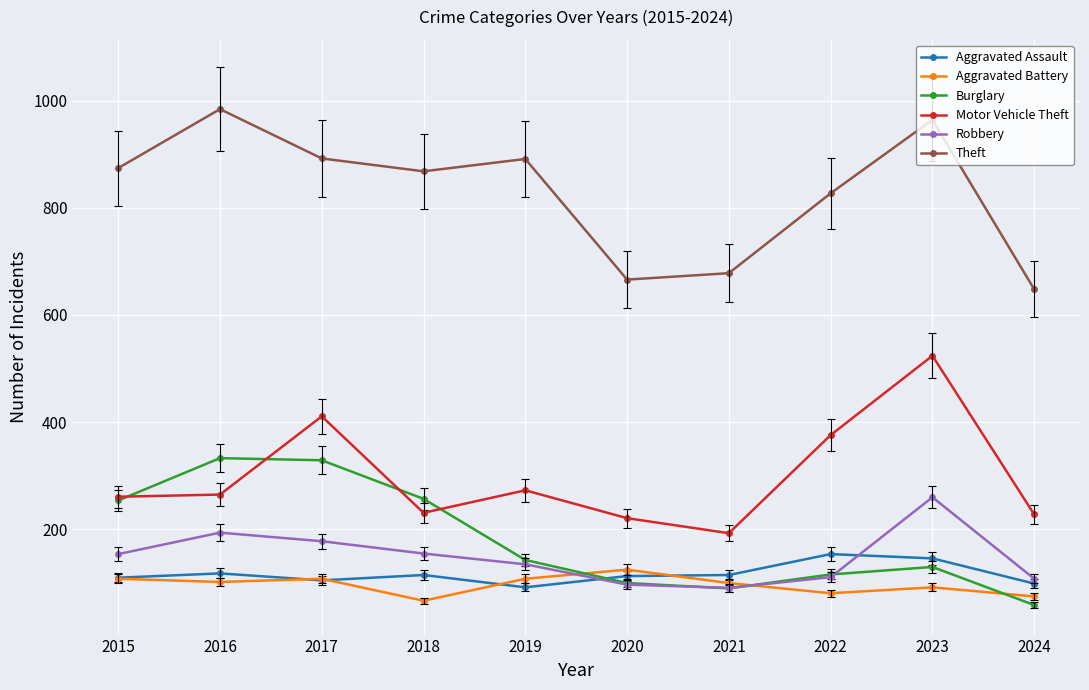

What is the difference between the maximum and second lowest values in the Burglary series?

243